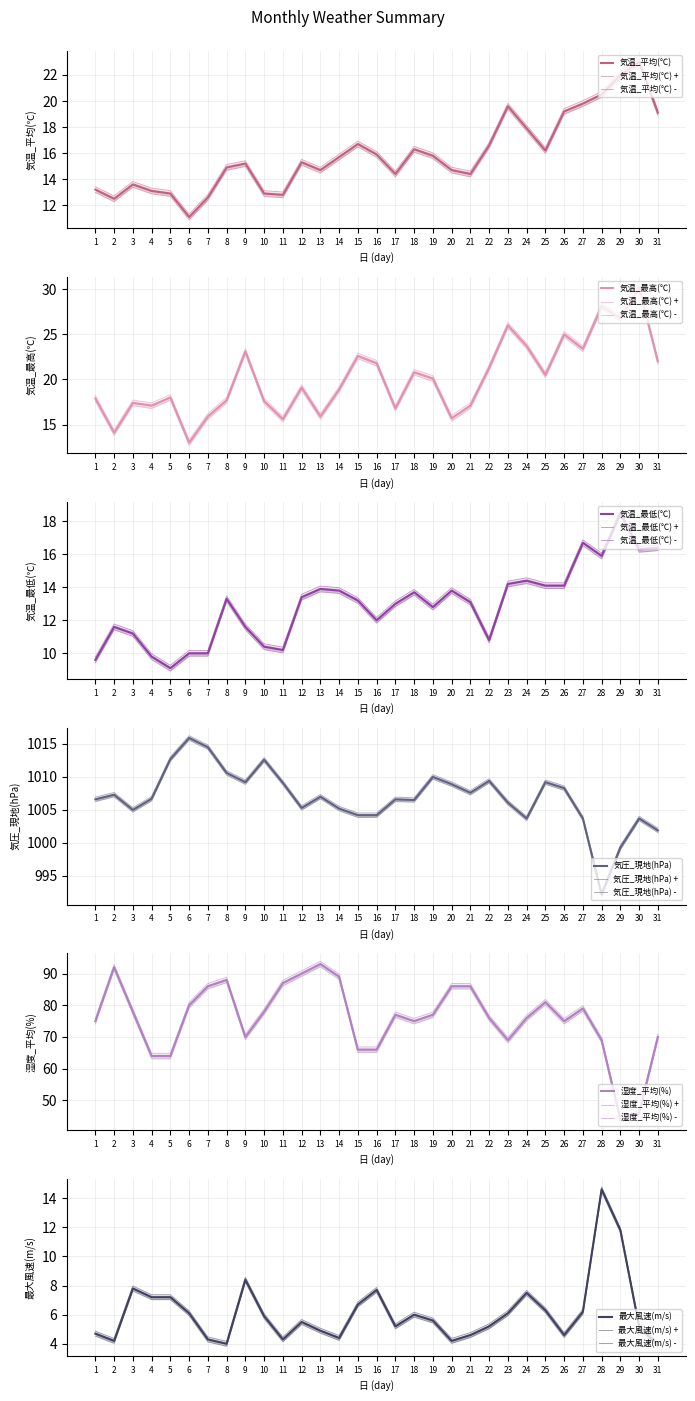

True or false: 最大風速(m/s) has more than 0 points higher than both neighbors.

True